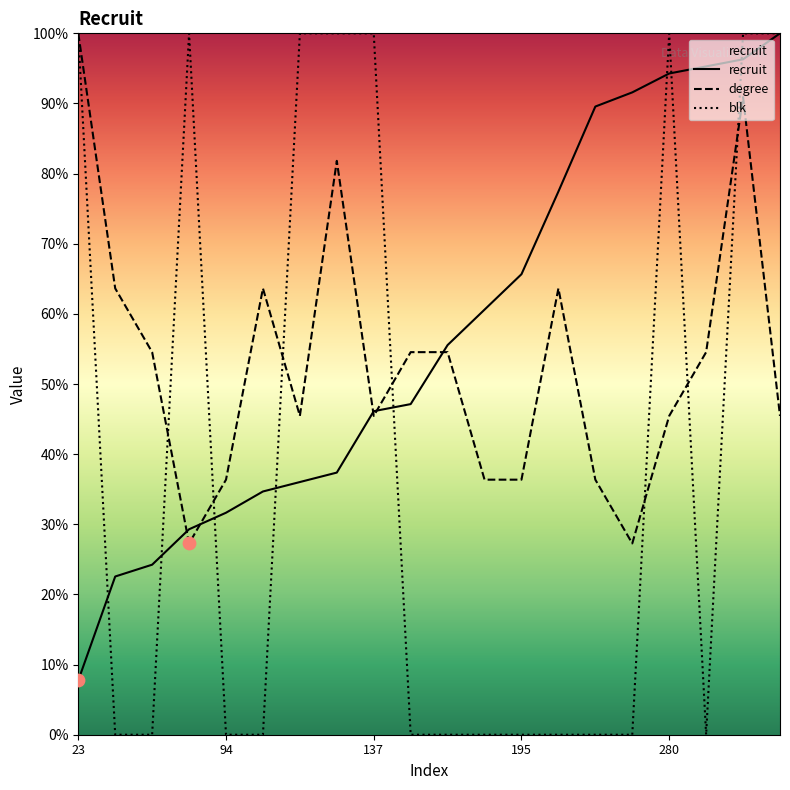

Is the value of blk at 283 greater than the value of degree at 280?

No